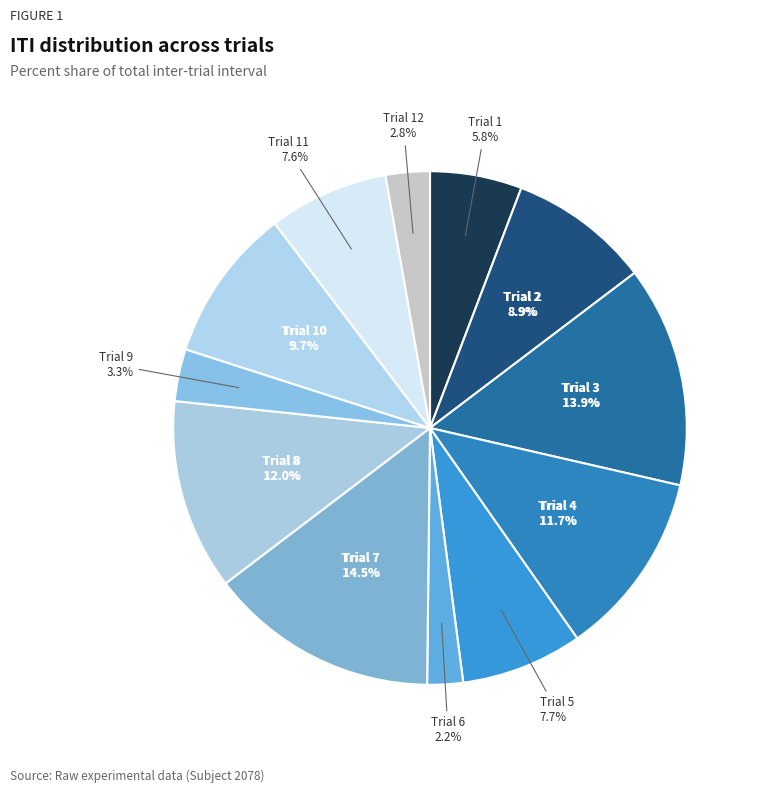

To the nearest percent, what is the combined percentage of Trial 7 and Trial 5?

22%